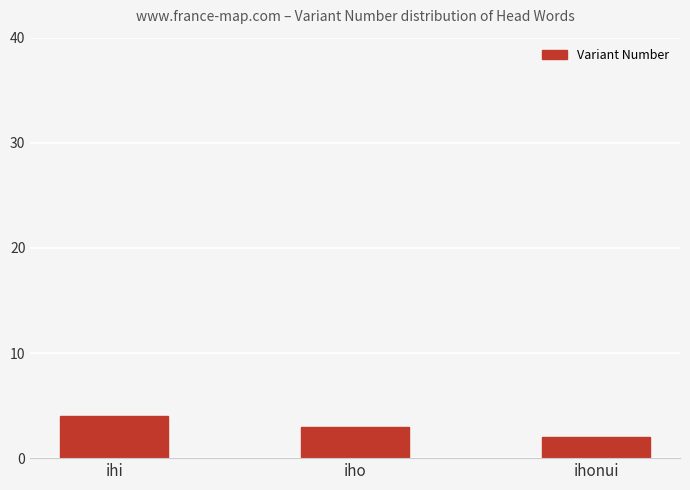

What is the change in value from iho to ihonui?

-1